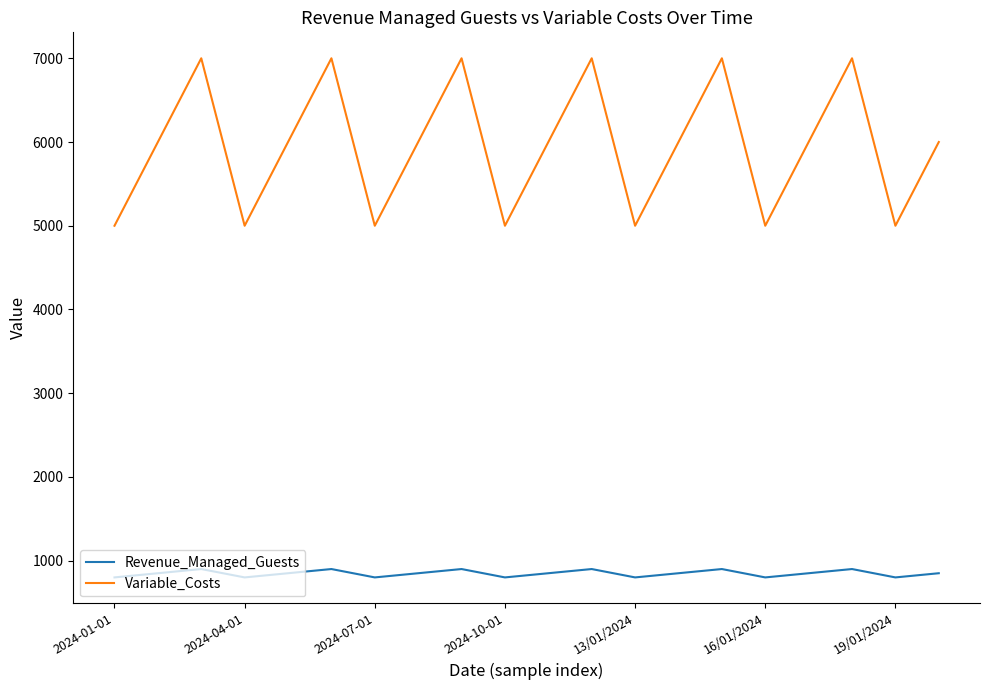

In Variable_Costs, how many points are higher than both neighbors (excluding endpoints)?

6